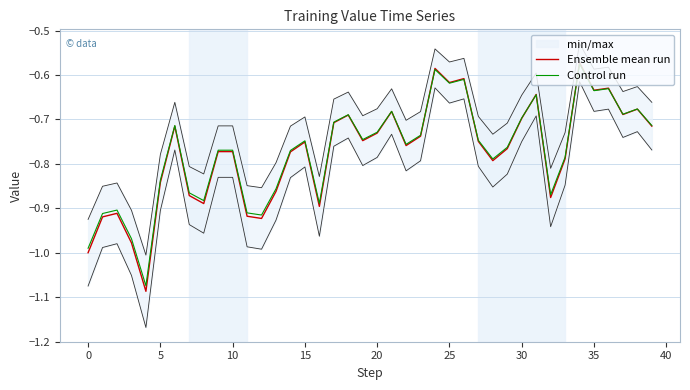

How many intersections are there between Control run and Ensemble mean run?

6